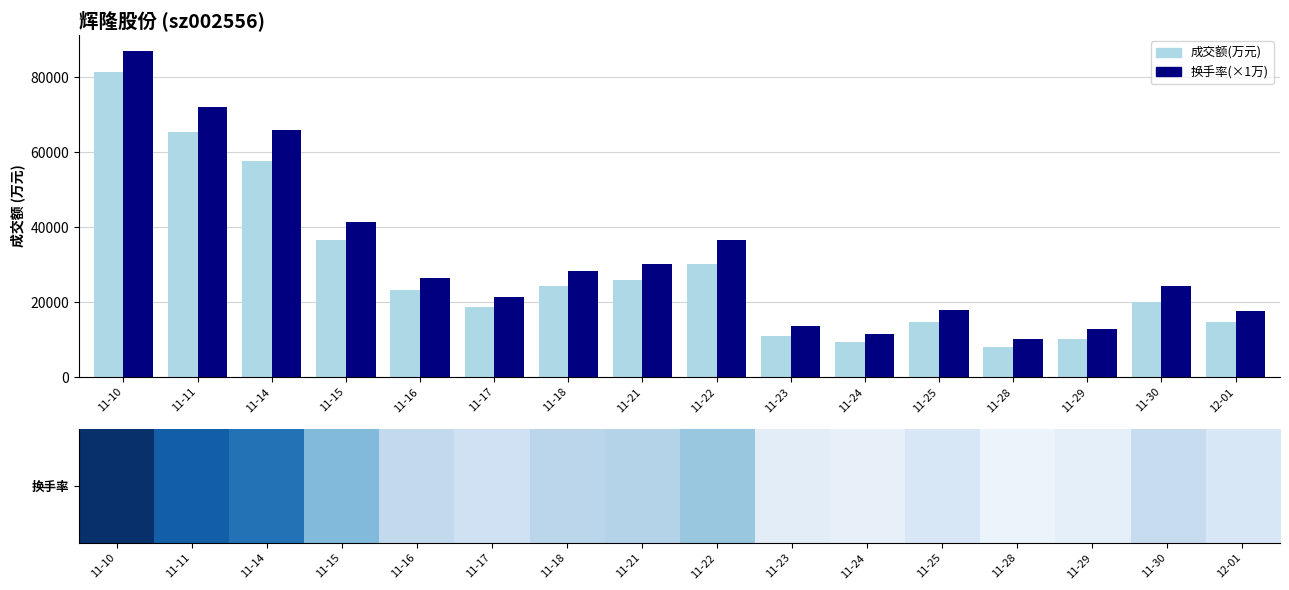

What is the total value across all series at 11-17?

40126